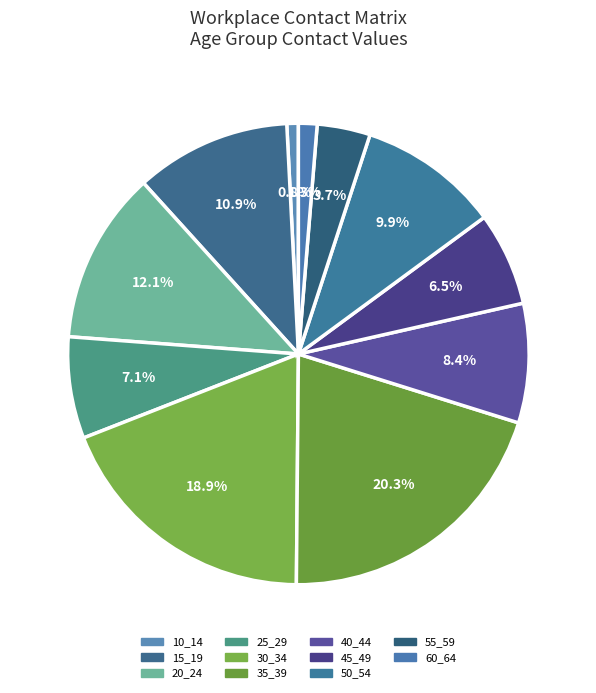

Does any single category account for the majority?

No